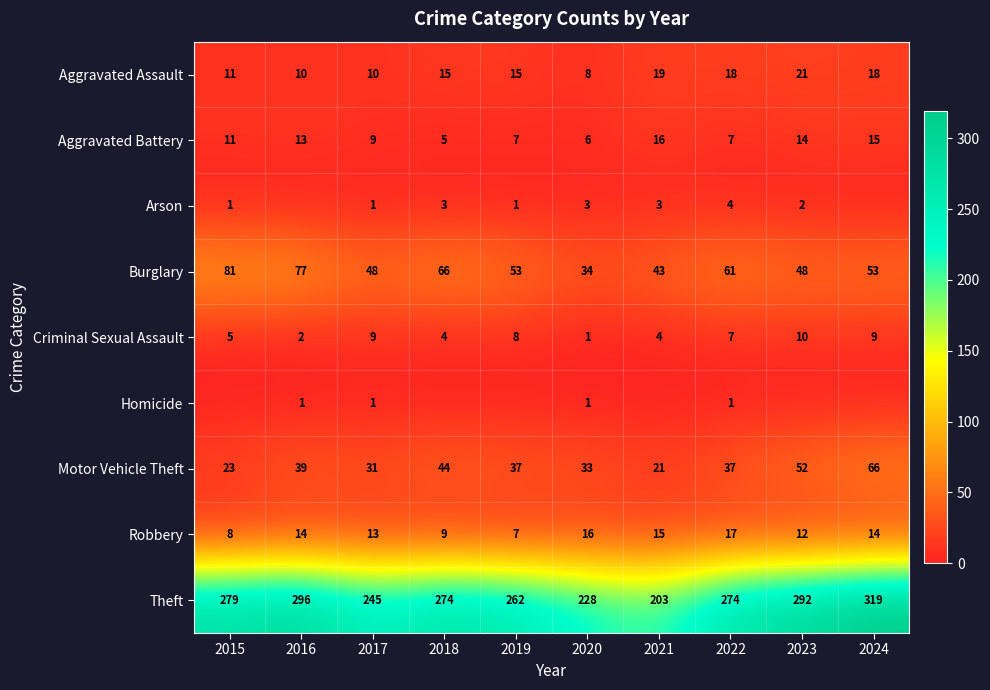

What is the difference between the highest and lowest values at 2017?

244